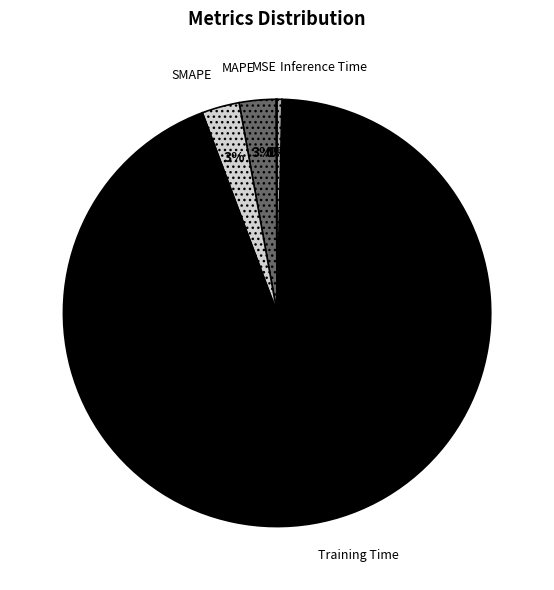

Is there a majority slice in this chart?

Yes